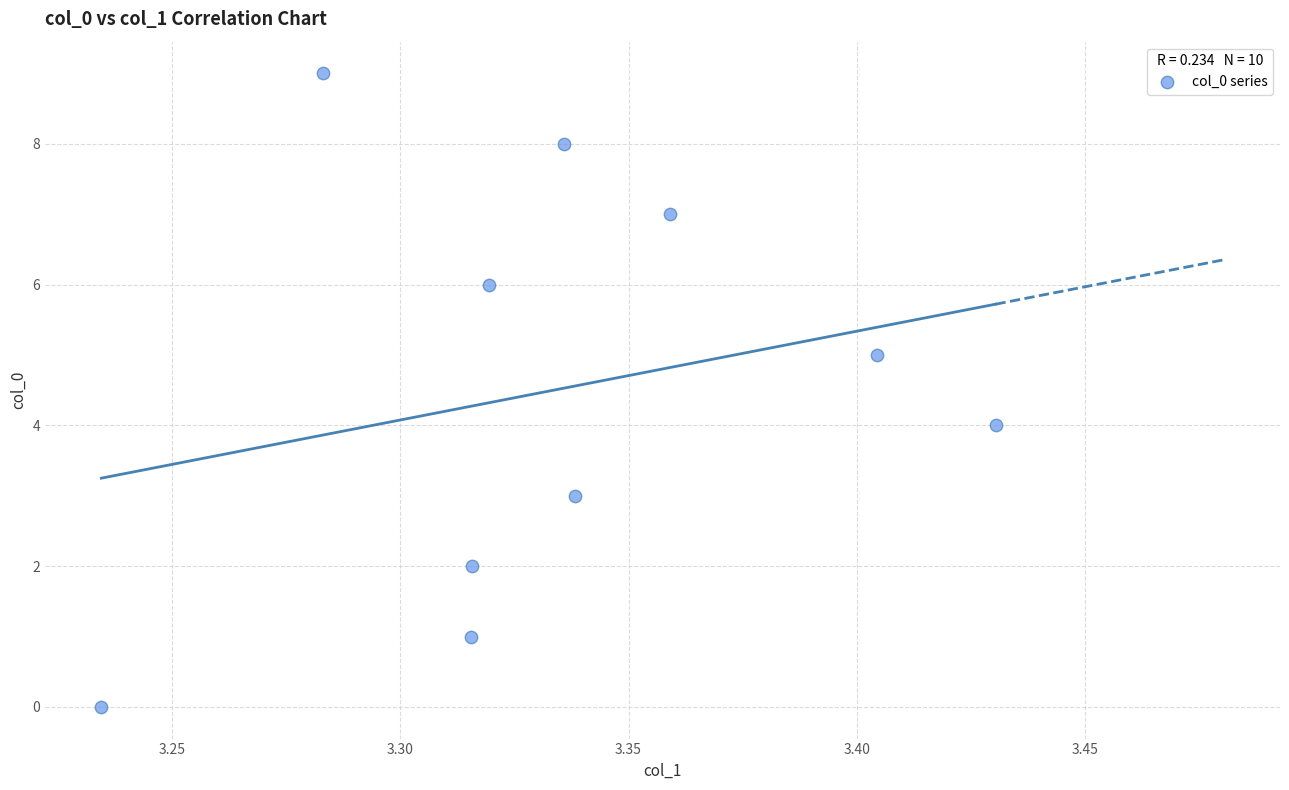

What is the range of Y values (max minus min)?

9